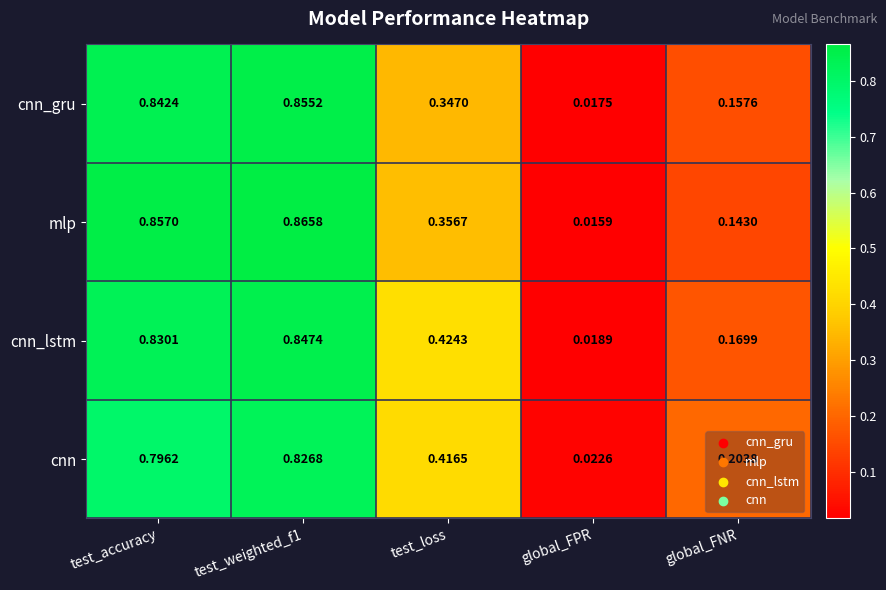

At how many categories does at least one series exceed 0?

5